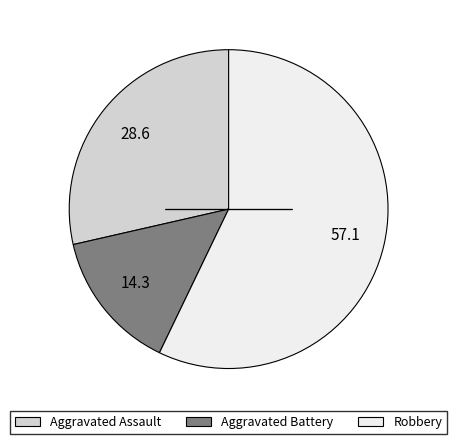

Count the number of slices in the pie.

3